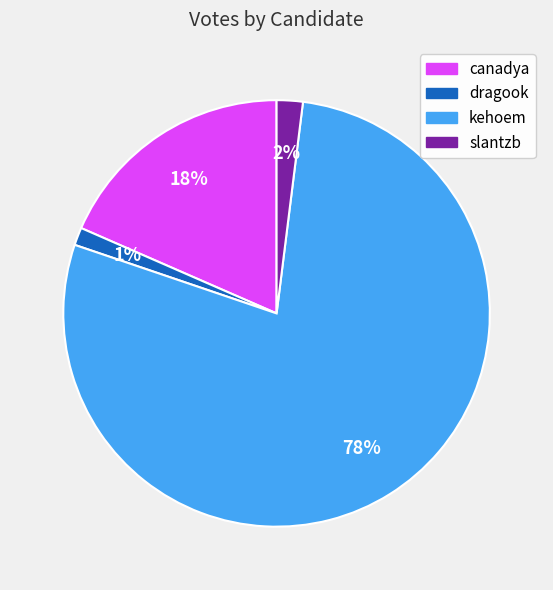

To the nearest percent, what is the difference between the dragook and canadya slice percentages?

17%